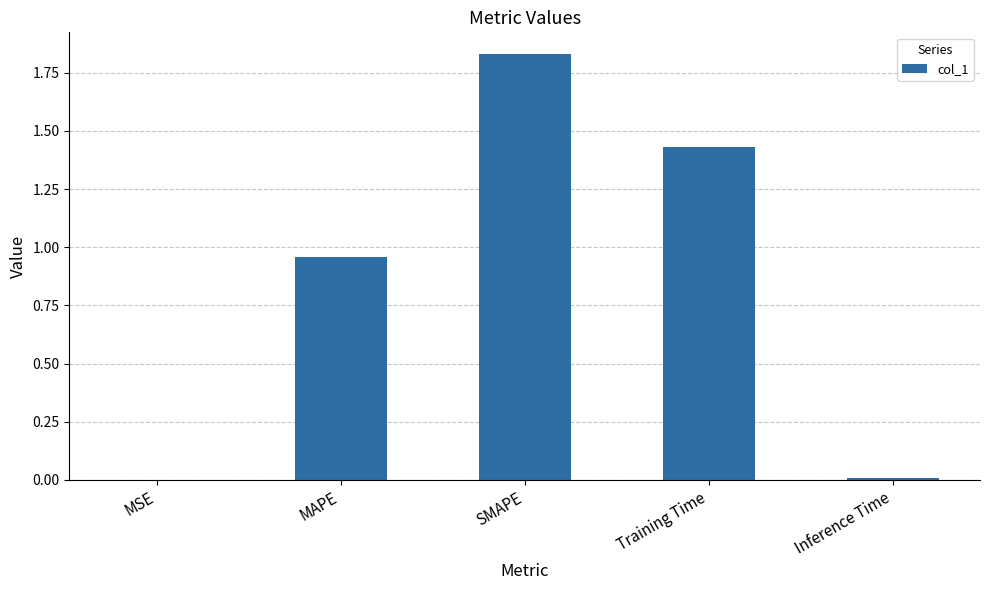

Which label corresponds to the largest value in the chart?

SMAPE